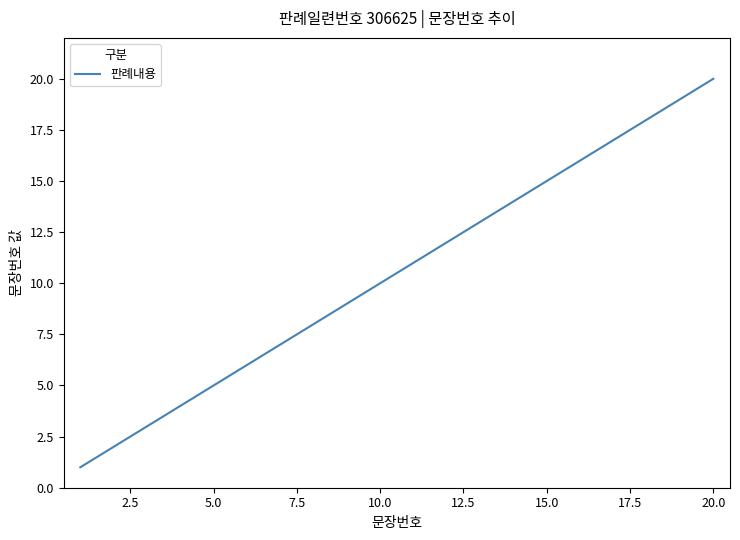

What is the greatest value displayed?

20